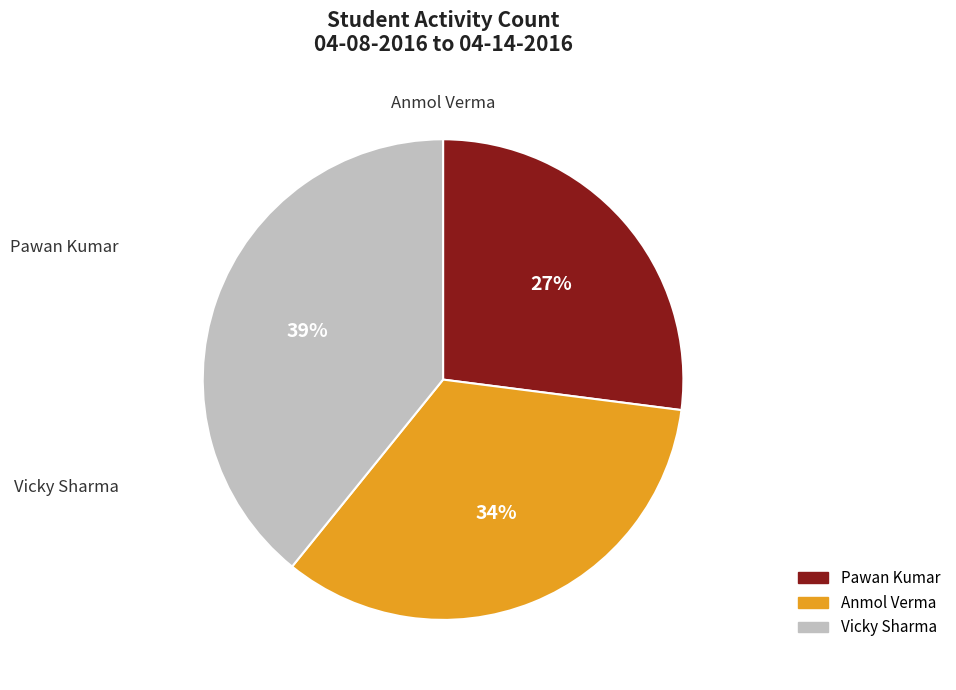

Do Vicky Sharma and Anmol Verma together represent more than half of the pie?

Yes